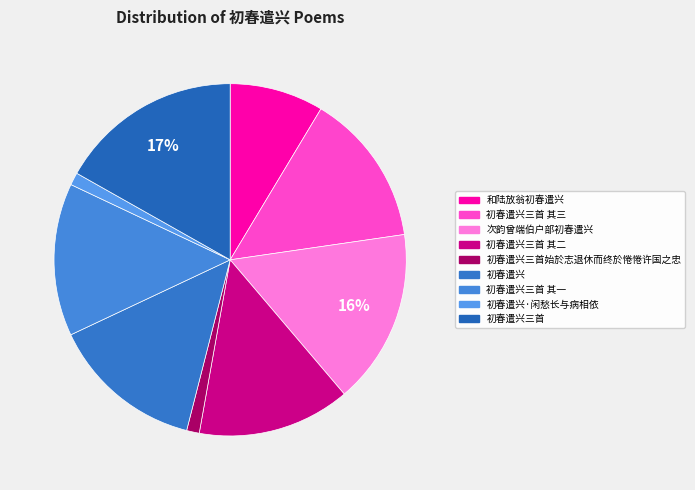

To the nearest percent, what is the difference between the largest and smallest slice percentages?

16%